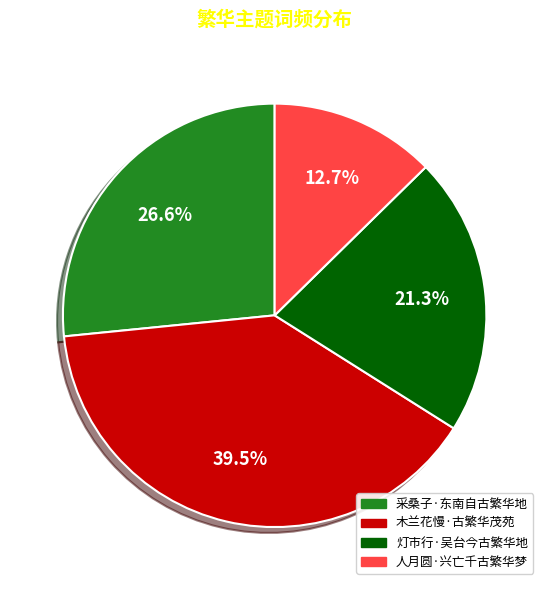

What is the ratio of the value at 灯市行·吴台今古繁华地 to the value at 木兰花慢·古繁华茂苑?

0.5